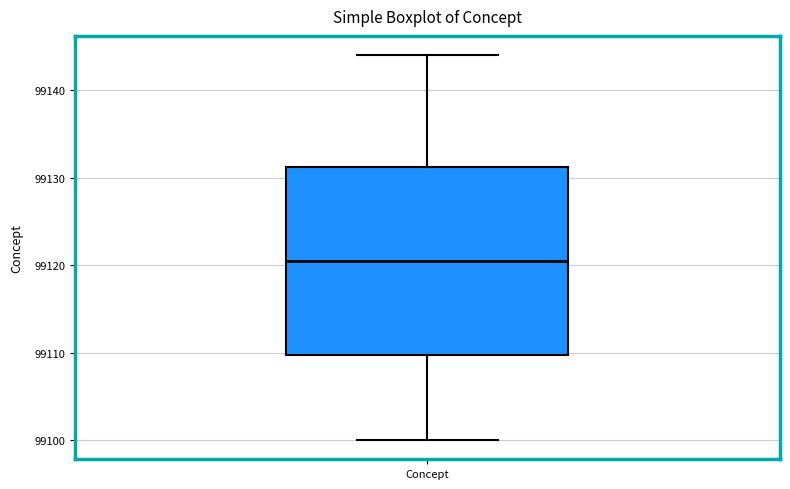

Where does the upper whisker of the box for Concept end on the y-axis? The values are not printed on the chart, so give them approximately, as read against the axis.

99144